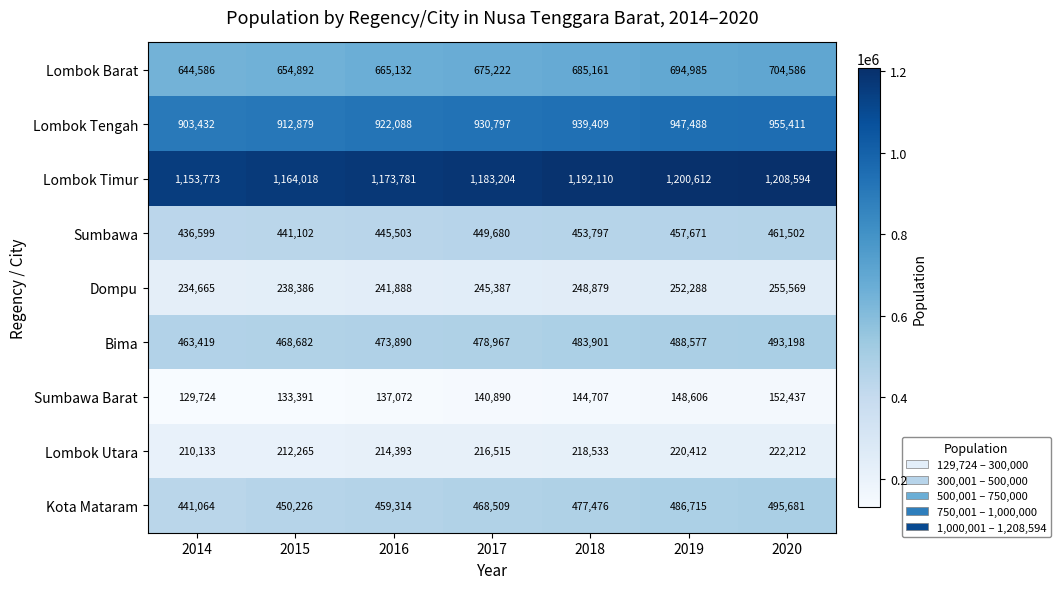

The Lombok Tengah series shows 922088 at 2016. True or false?

True